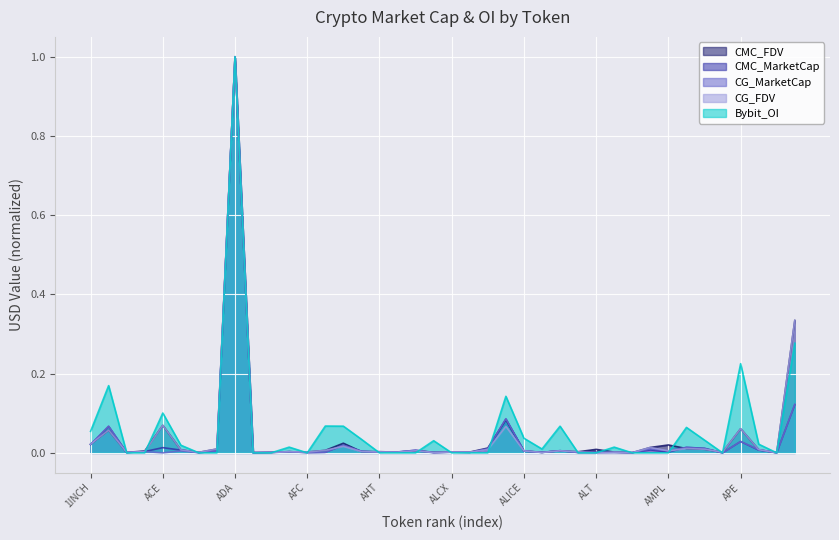

How many lines are shown in the chart?

5